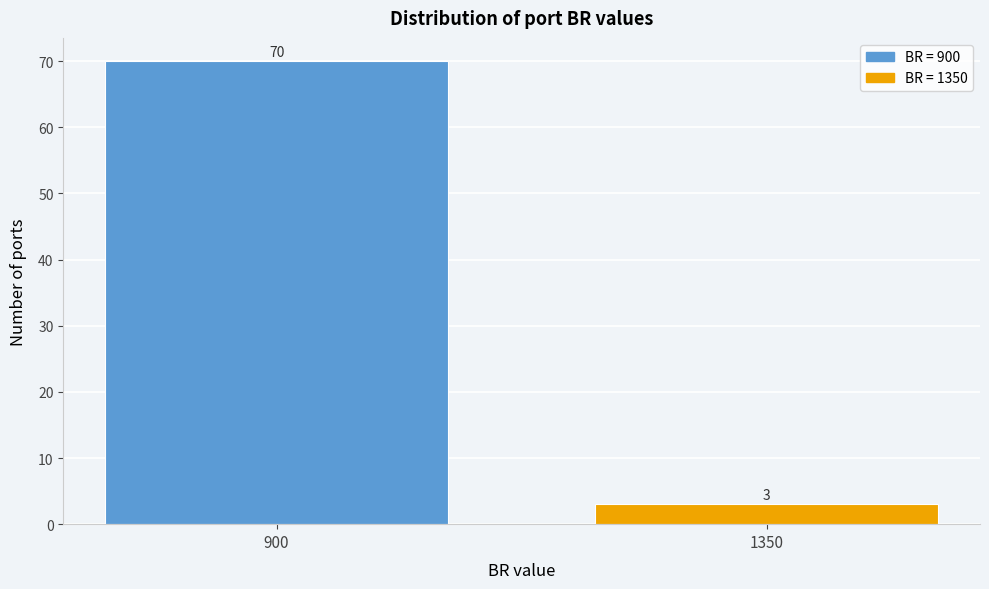

Reading left to right, extract all data points from this chart.

70	3